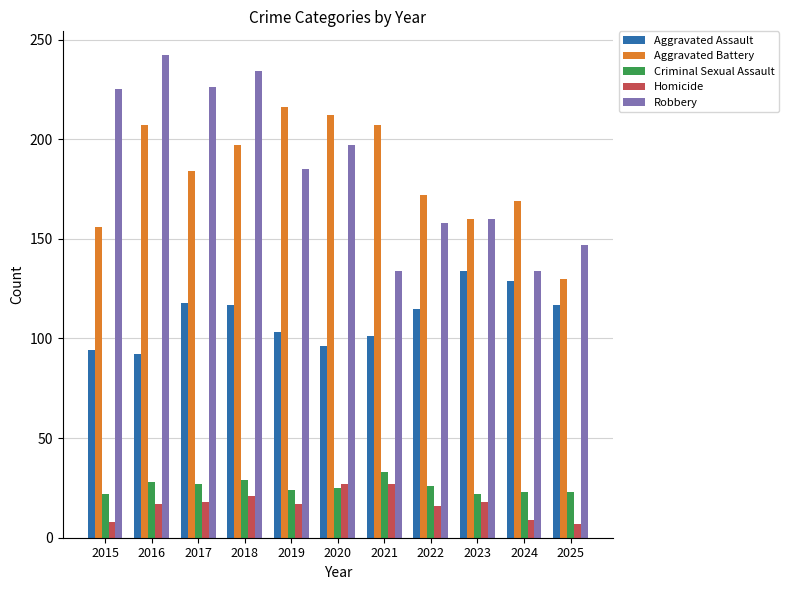

The Homicide series shows 7 at 2025. True or false?

True